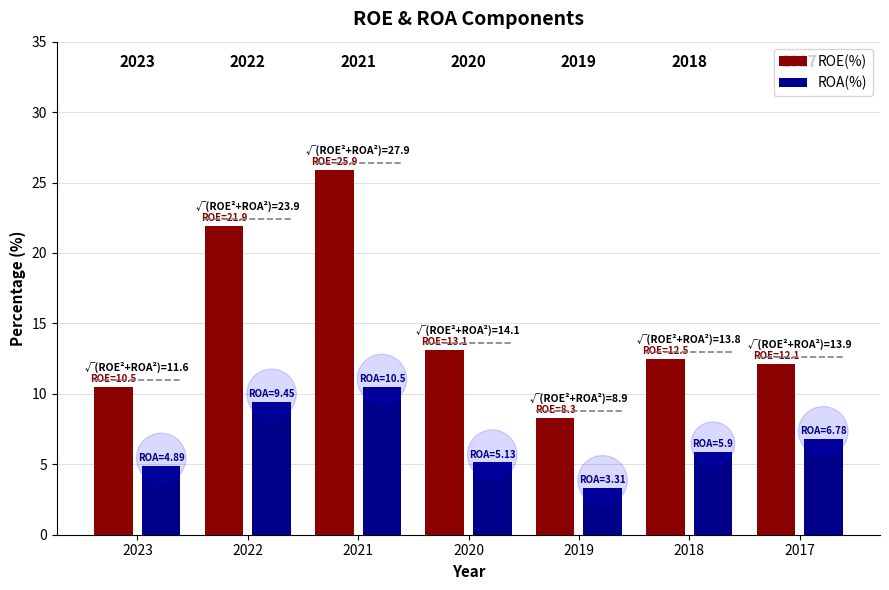

Are the bars horizontal?

No